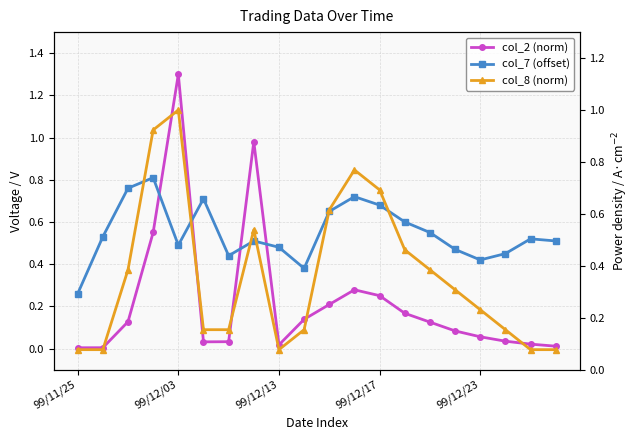

How many interior local valleys does the col_8 (norm) series have?

1